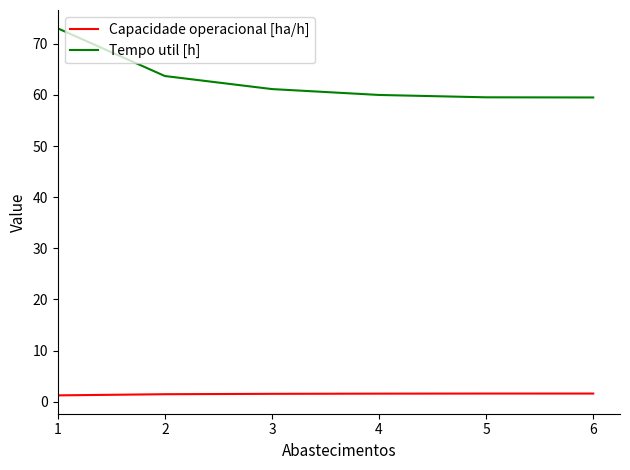

The Tempo util [h] series shows 60.0 at 4. True or false?

True